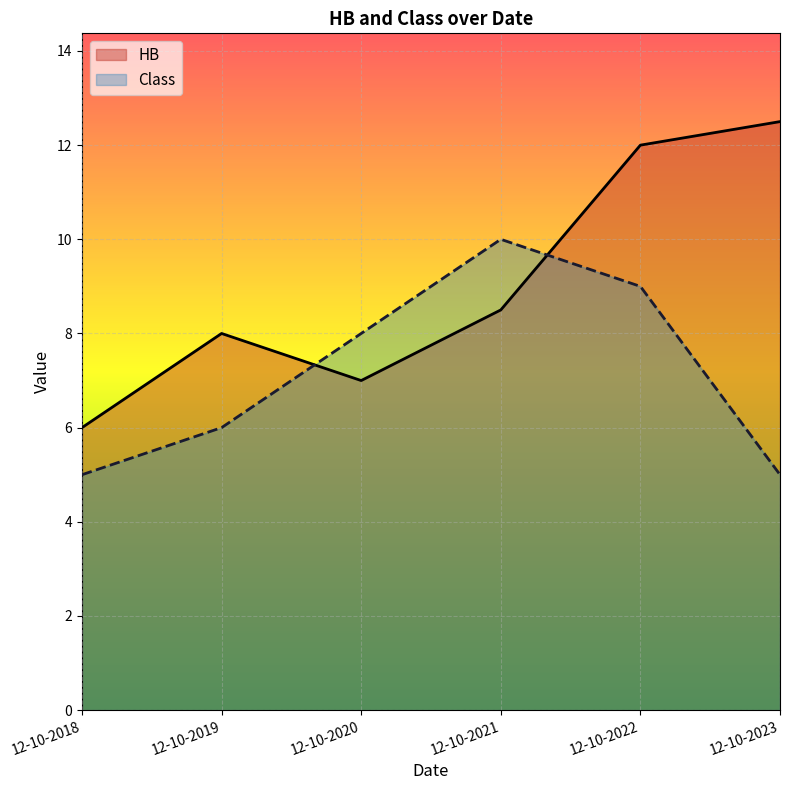

In HB, how many points are lower than both neighbors (excluding endpoints)?

1